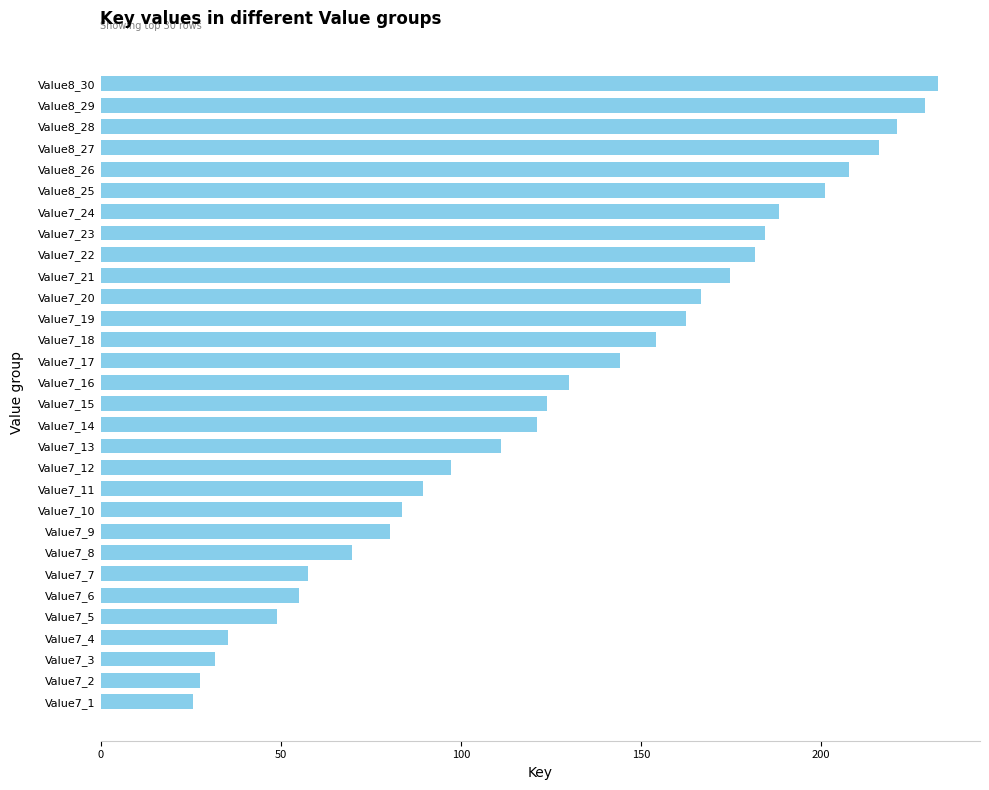

What is the change in value from Value7_9 to Value7_2?

-52.7